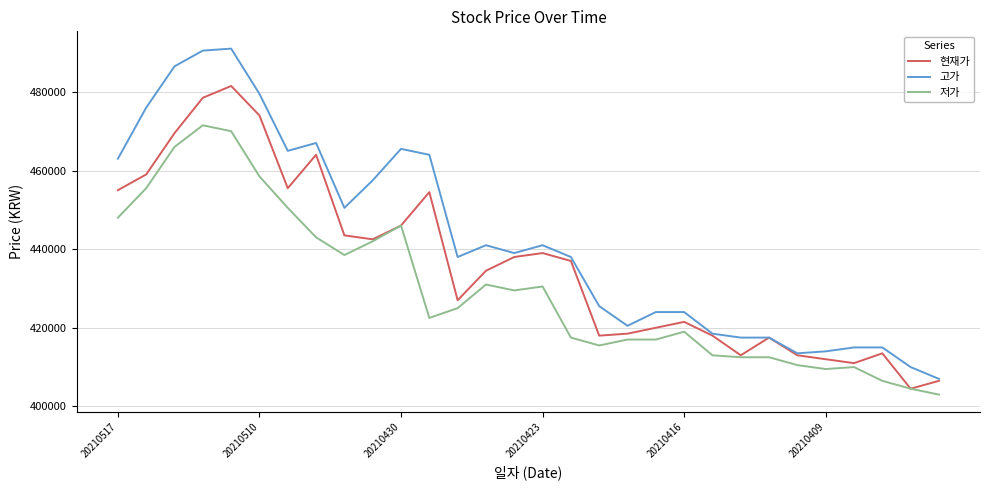

Reading right to left, list all the values displayed in this chart.

현재가: 406500	404500	413500	411000	412000	413000	417500	413000	418000	421500	420000	418500	418000	437000	439000	438000	434500	427000	454500	446000	442500	443500	464000	455500	474000	481500	478500	469500	459000	455000
고가: 407000	410000	415000	415000	414000	413500	417500	417500	418500	424000	424000	420500	425500	438000	441000	439000	441000	438000	464000	465500	457500	450500	467000	465000	479500	491000	490500	486500	476000	463000
저가: 403000	404500	406500	410000	409500	410500	412500	412500	413000	419000	417000	417000	415500	417500	430500	429500	431000	425000	422500	446000	442000	438500	443000	450500	458500	470000	471500	466000	455500	448000